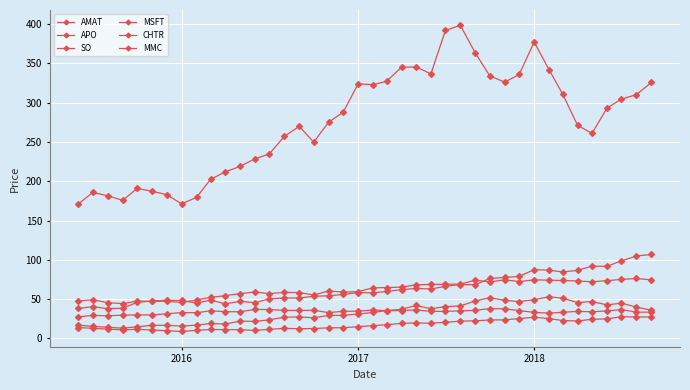

What is the value of the CHTR point at the 5th from the left?

190.9